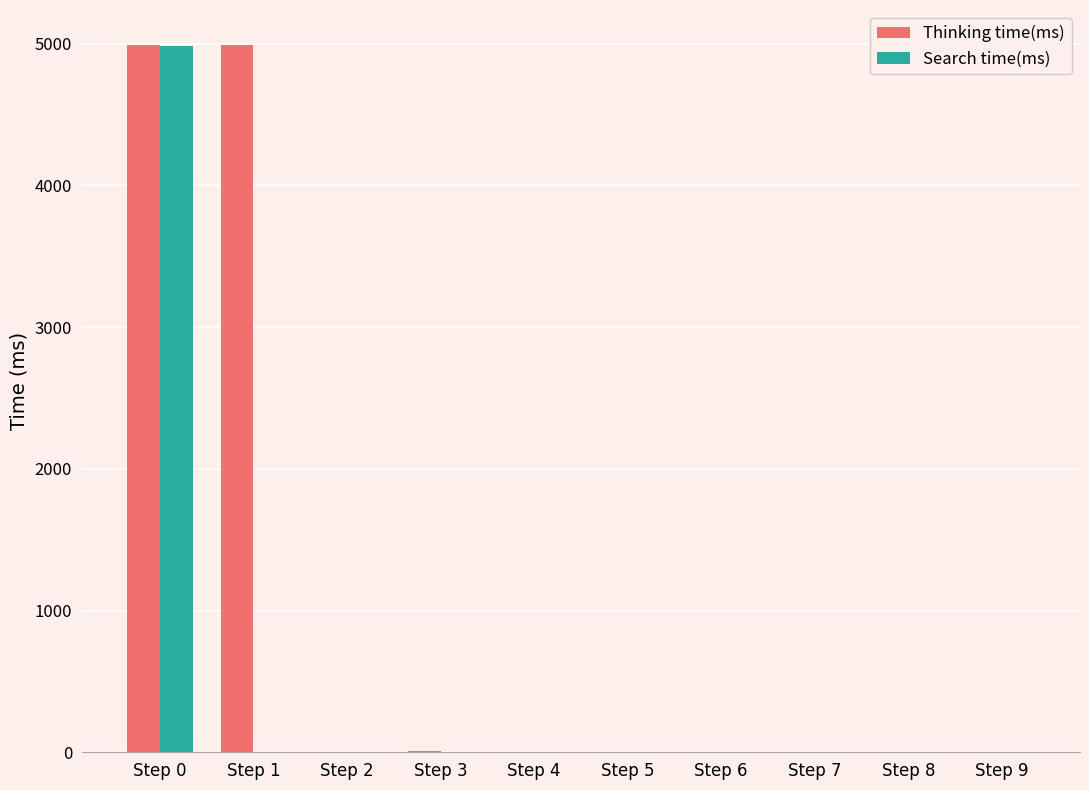

The value of Search time(ms) at Step 9 is -1680. True or false?

False